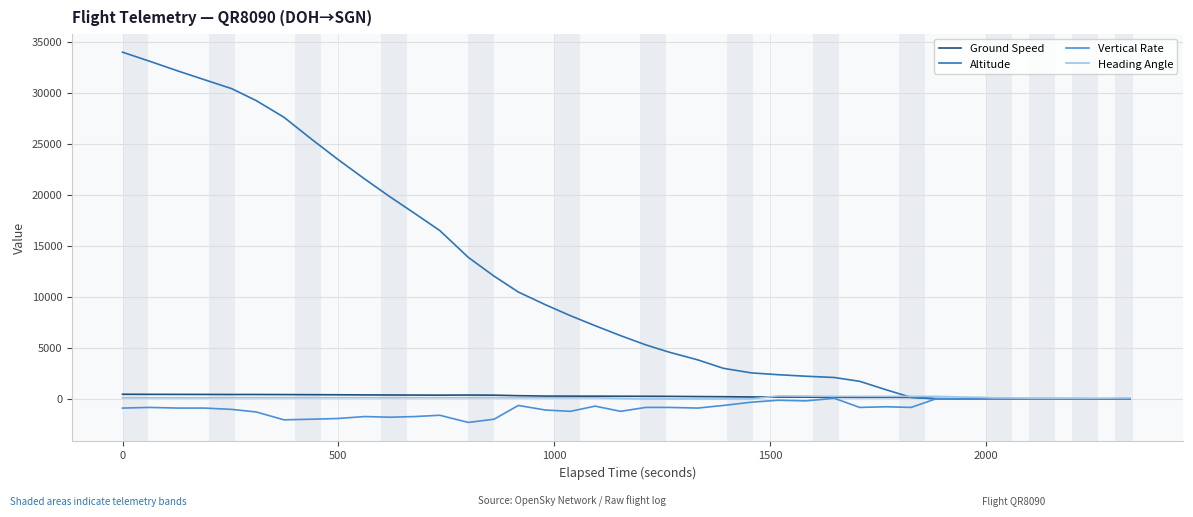

What is the smallest value displayed?

-2304